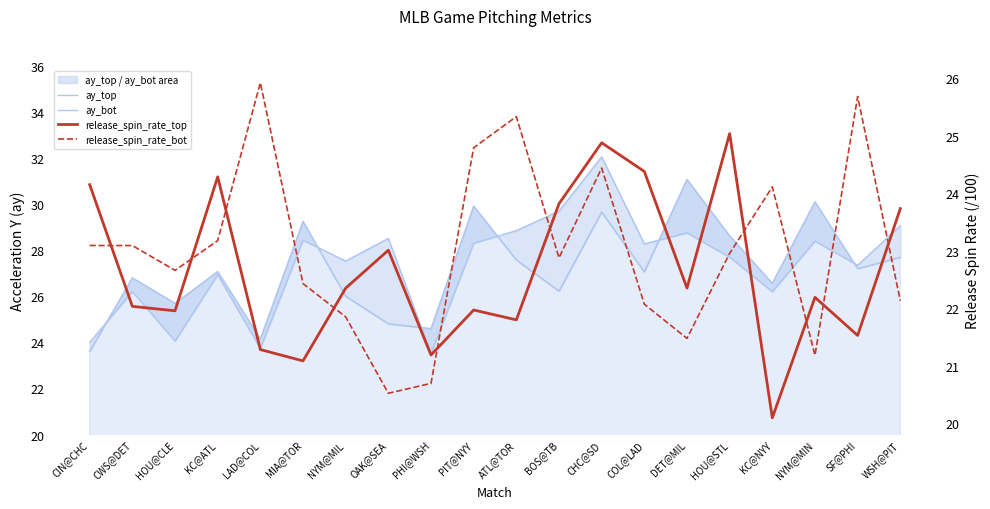

What are all the series names shown in the legend?

ay_top, ay_bot, release_spin_rate_top, release_spin_rate_bot